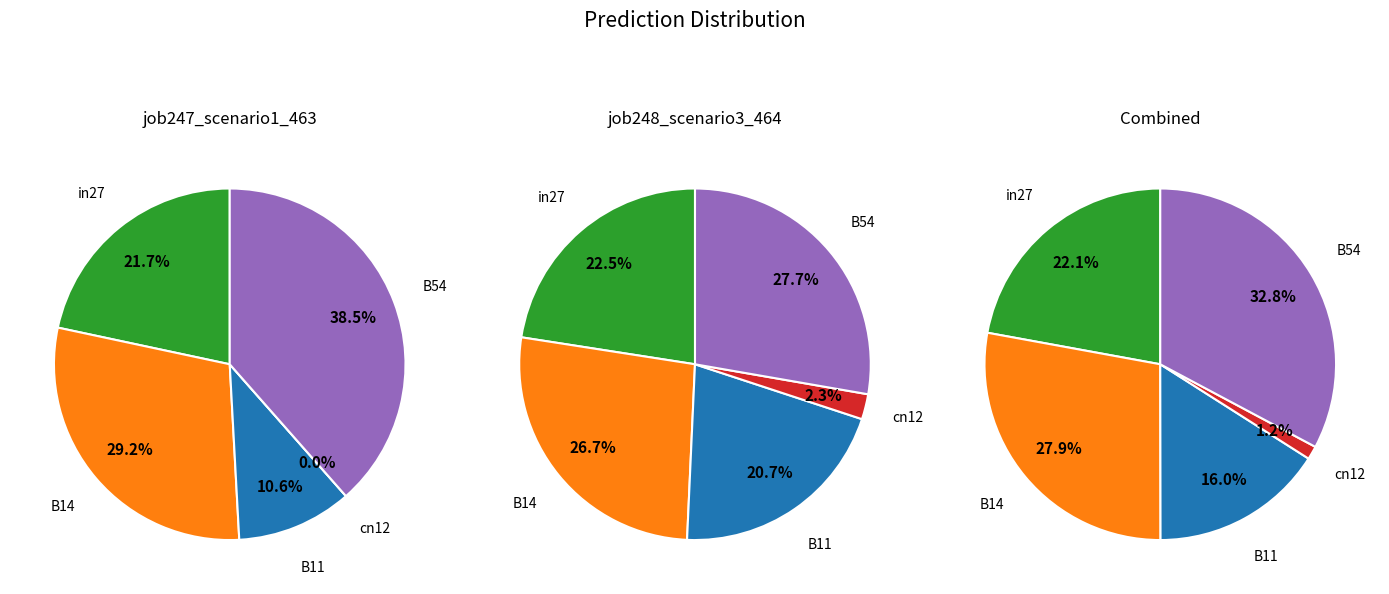

To the nearest percent, what is the average slice percentage?

20%